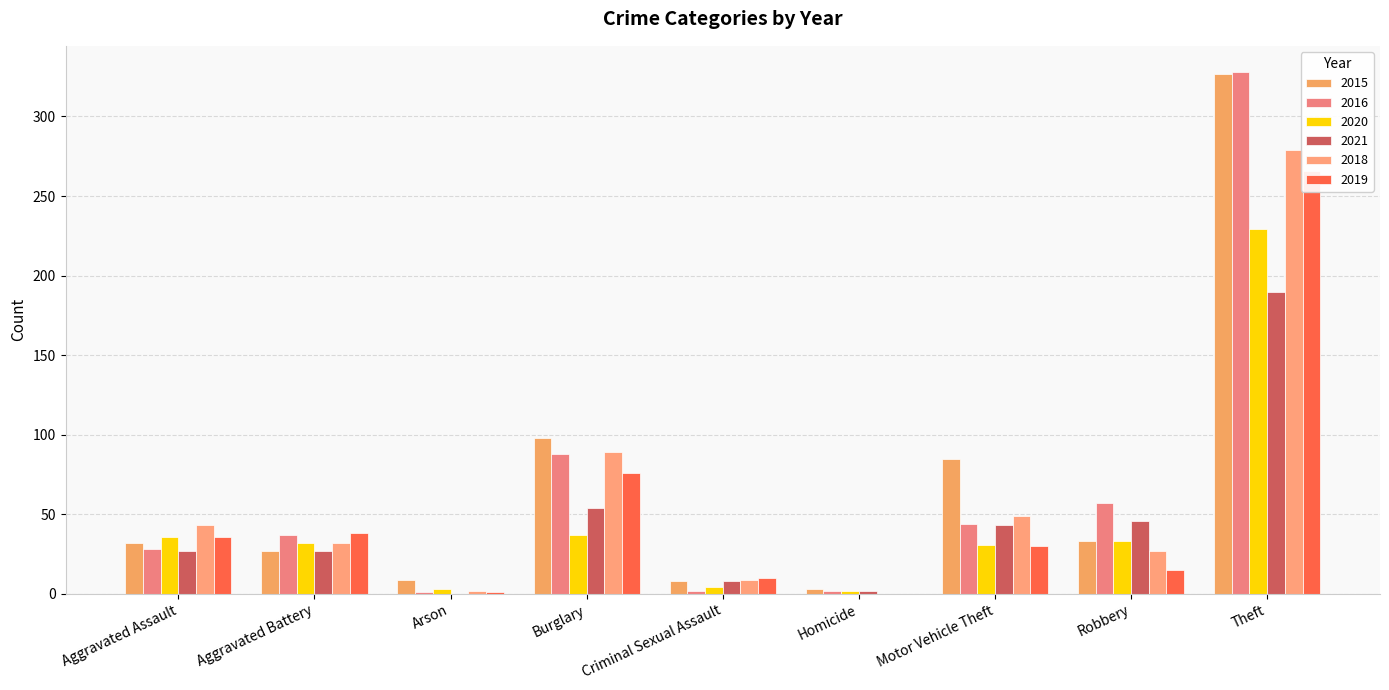

Which series changed the most between Burglary and Motor Vehicle Theft?

2019